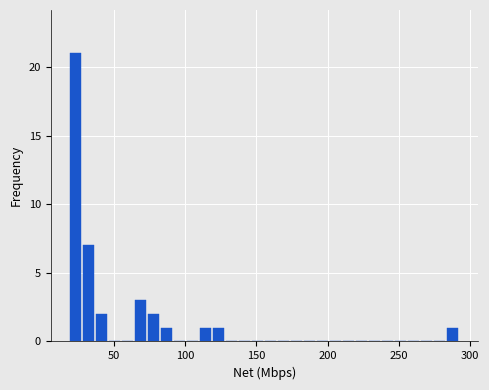

Read against the x-axis, roughly where is the centre of the tallest bar?

25